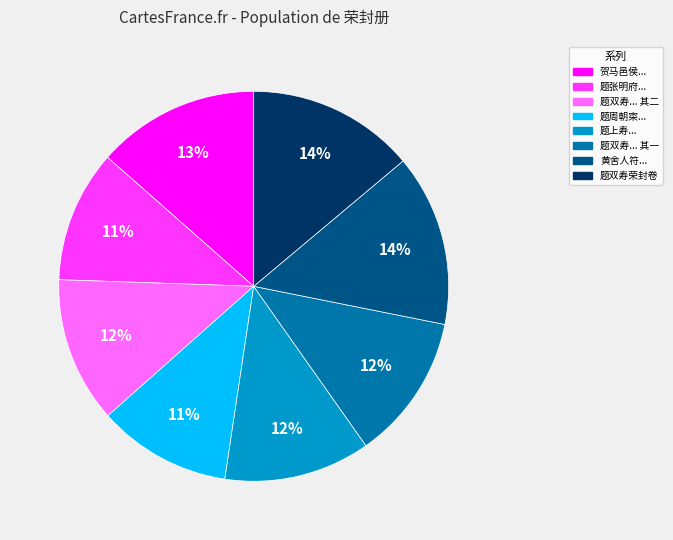

To the nearest percent, what is the average slice percentage?

12%